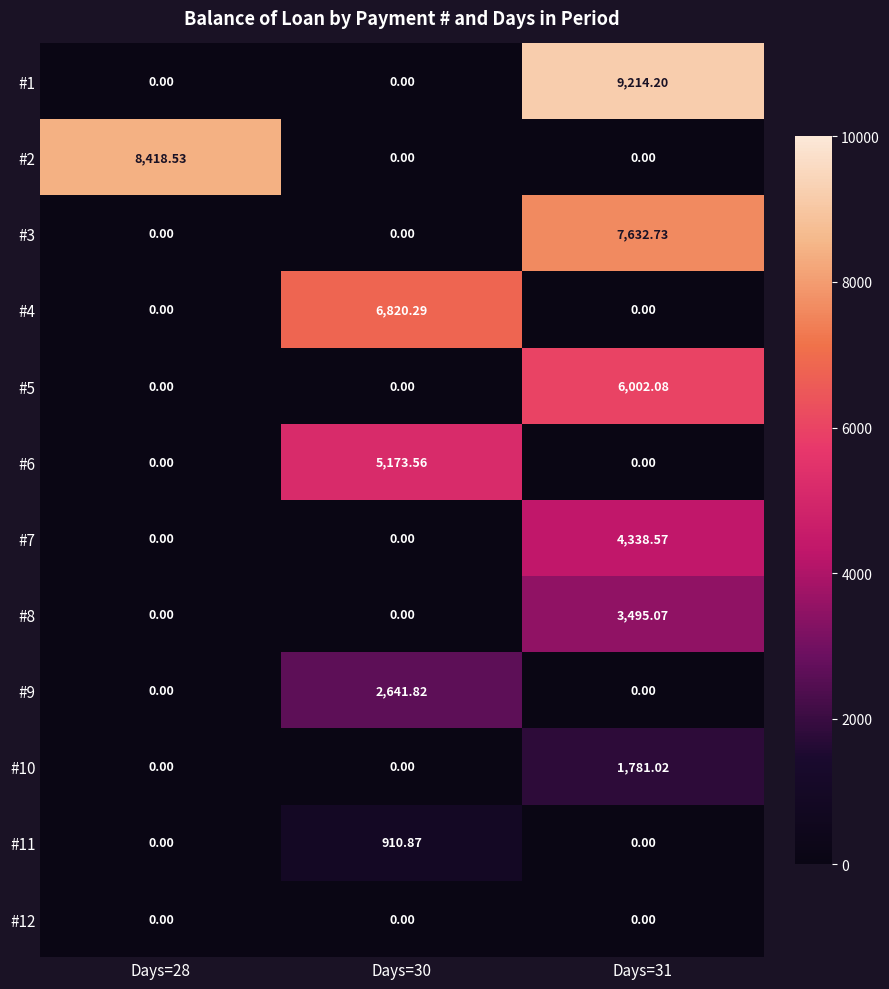

Is the value of #11 at Days=30 greater than the value of #3 at Days=31?

No